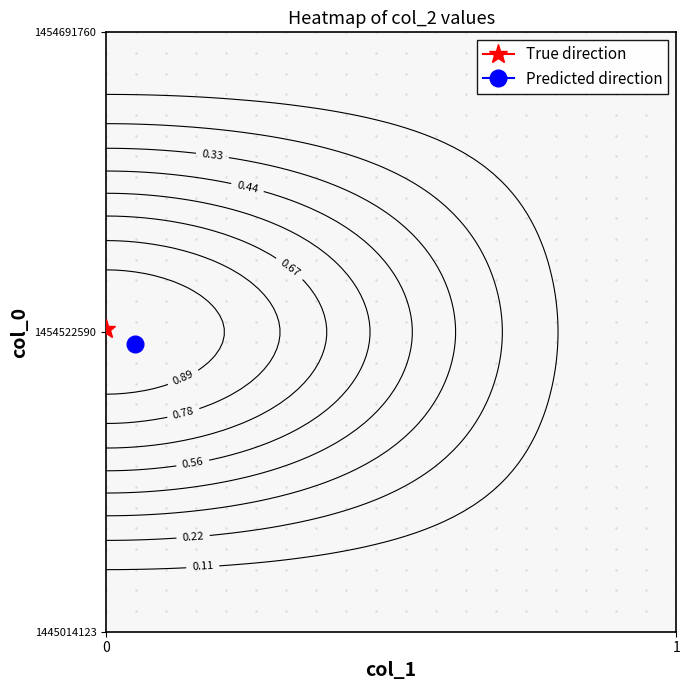

What is the total value across all series at 0?

1